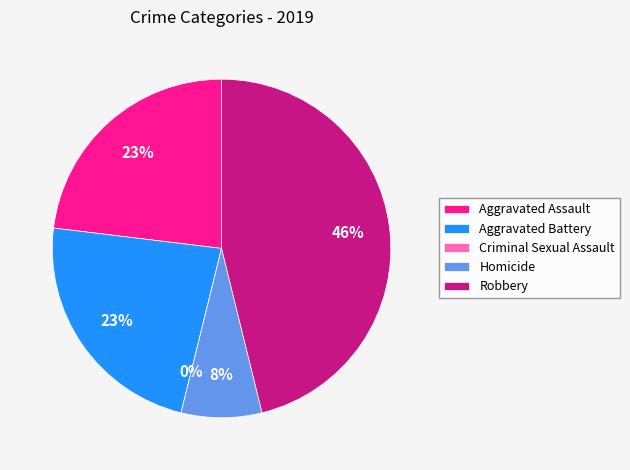

Rank the categories by value from lowest to highest.

Criminal Sexual Assault, Homicide, Aggravated Assault, Aggravated Battery, Robbery